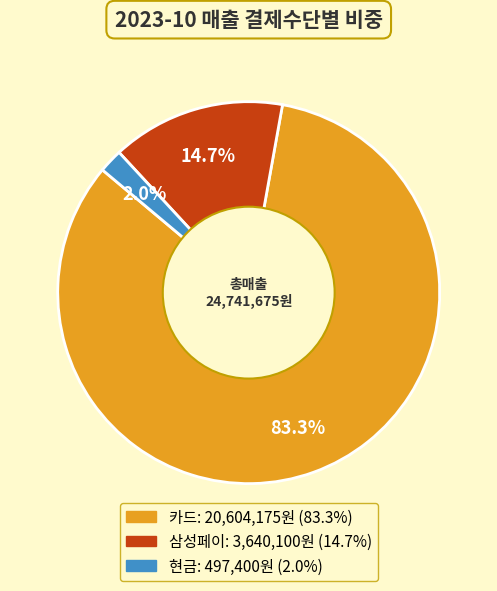

Is there a majority slice in this chart?

Yes